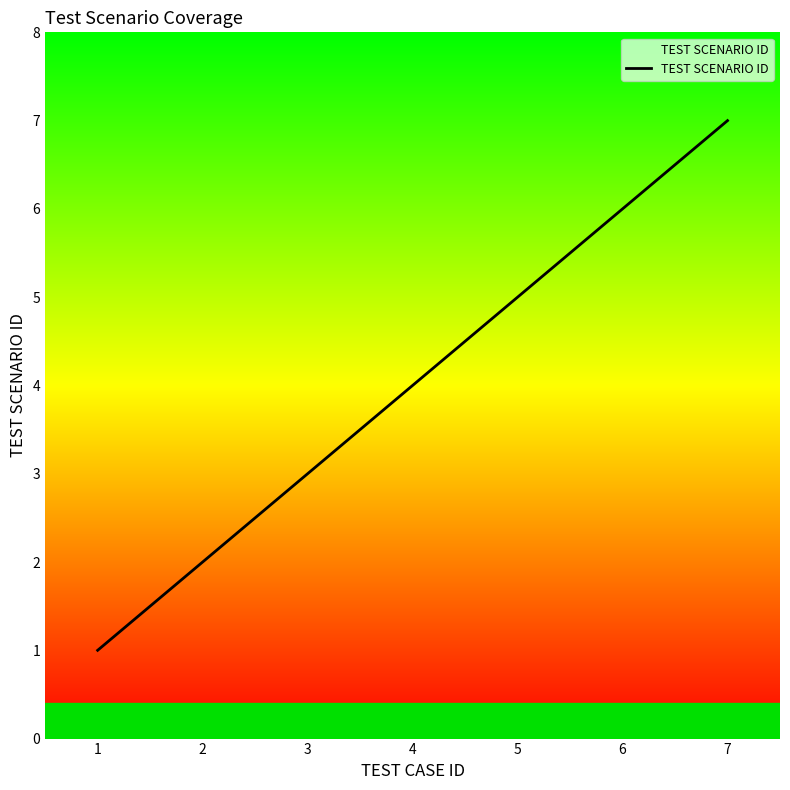

True or false: the data shows 2 at 5.

False